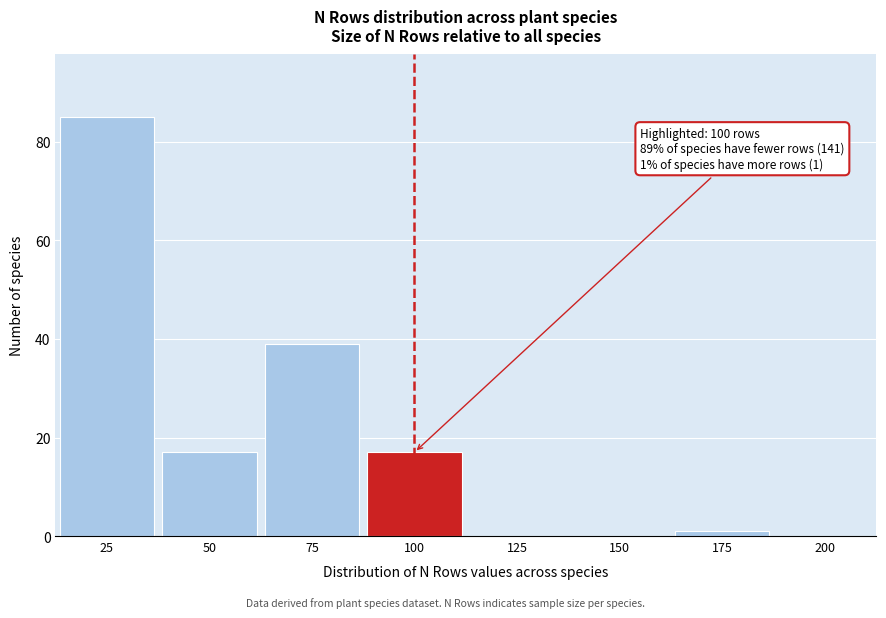

Over which range of the x-axis is the bar tallest?

12.5 to 37.5